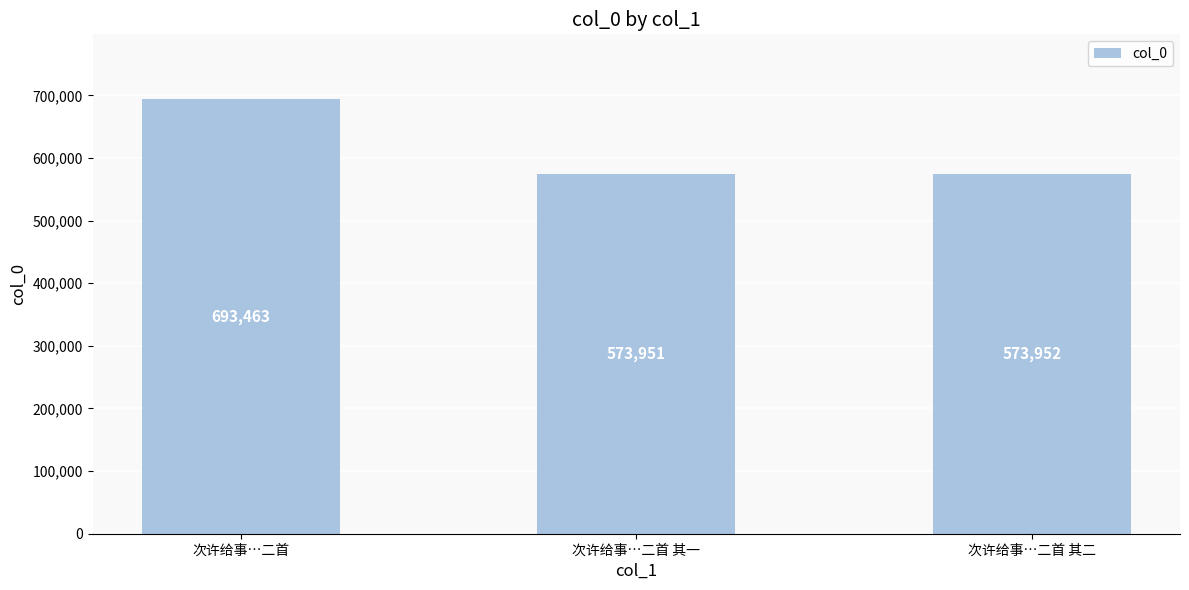

What is the difference between the maximum and minimum values?

119512